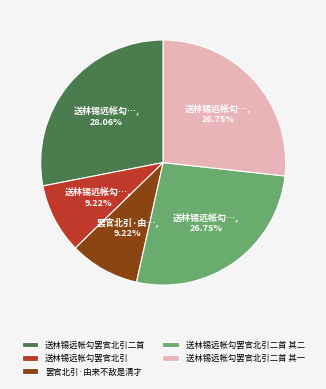

Which slice is the largest?

送林锡远帐勾罢官北引二首